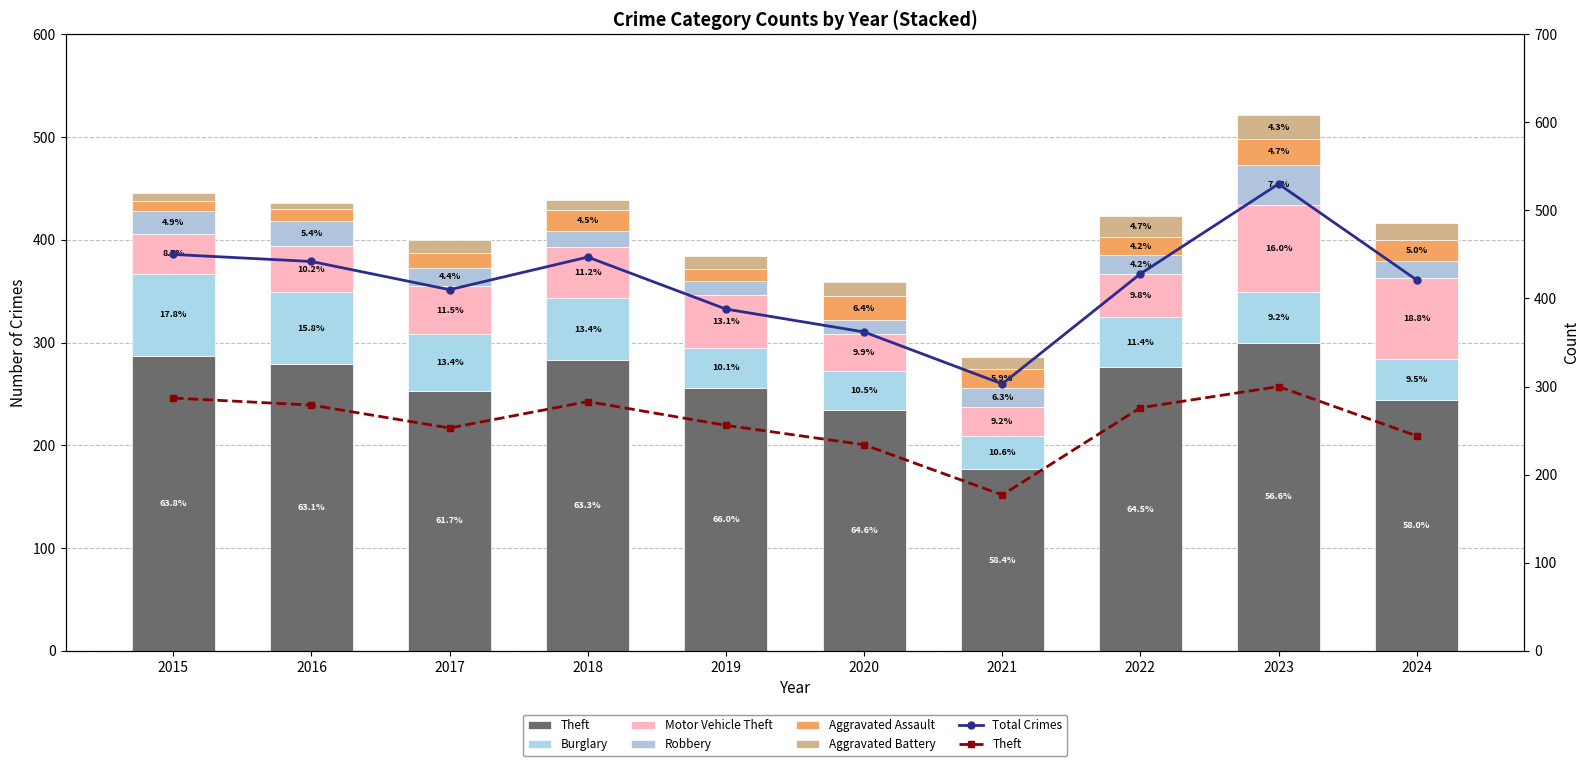

What is the value of the Aggravated Assault bar at the 1st from the left?

10